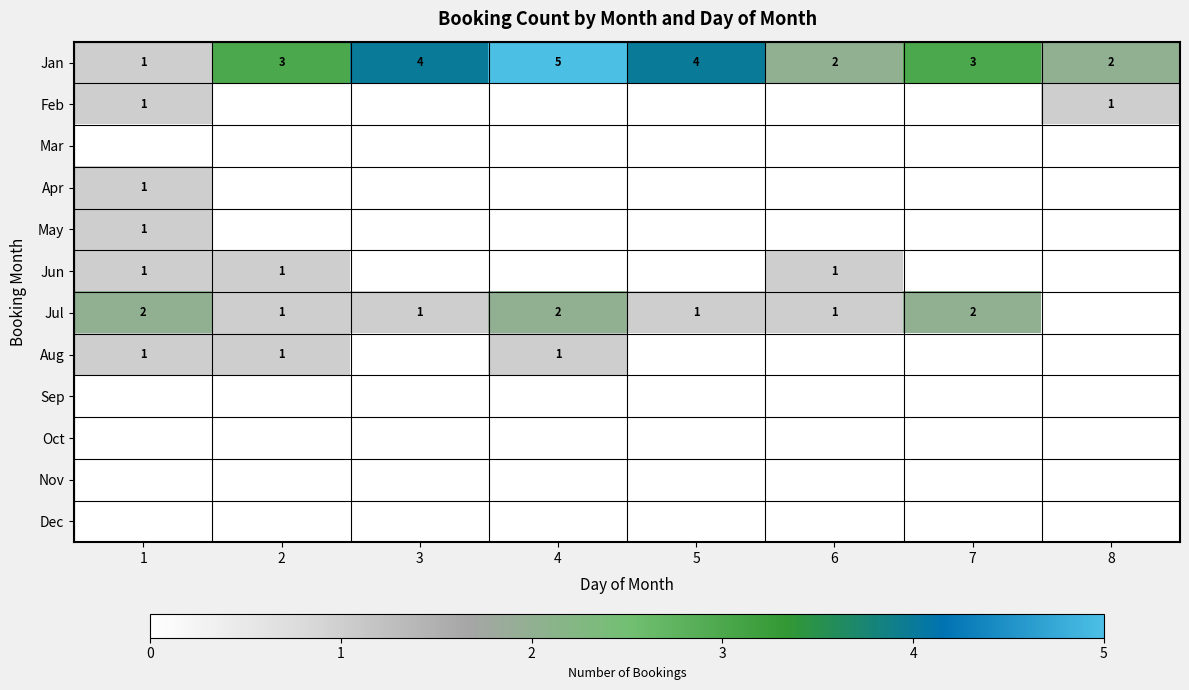

Which label corresponds to the largest value in the chart?

4